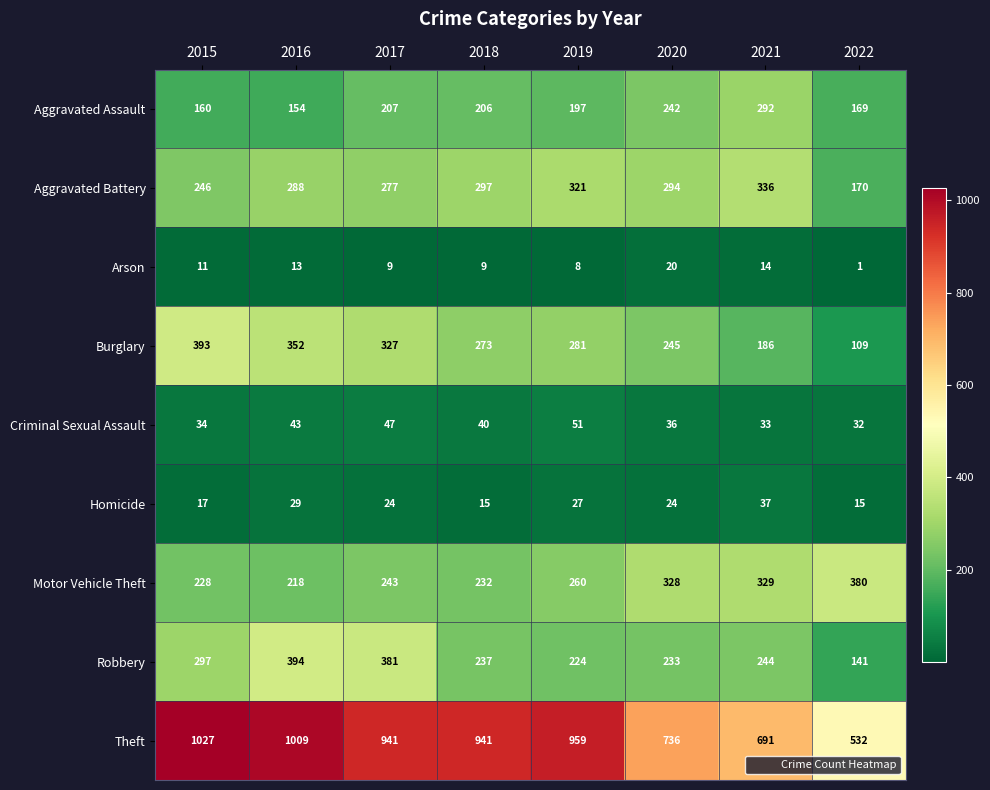

How many data points does each series have?

8